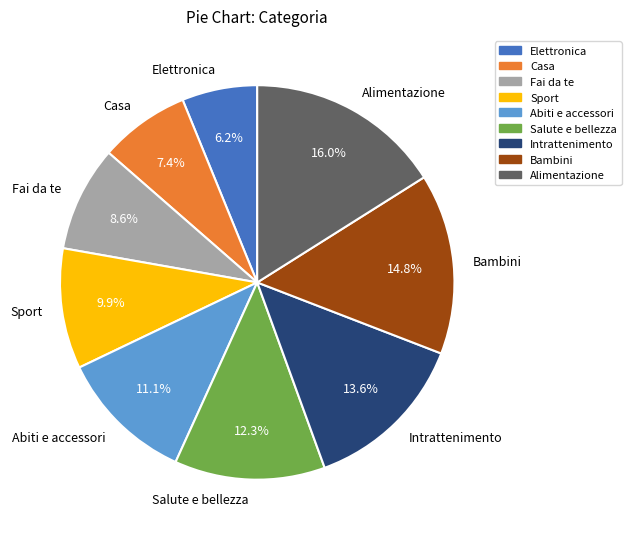

To the nearest percent, what percentage of the pie is Fai da te?

9%